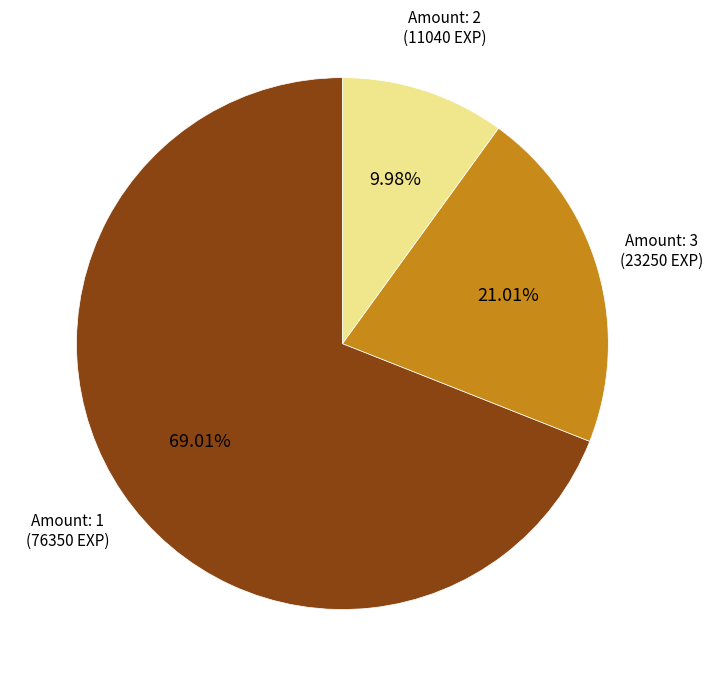

Is there any slice that represents more than half of the pie?

Yes